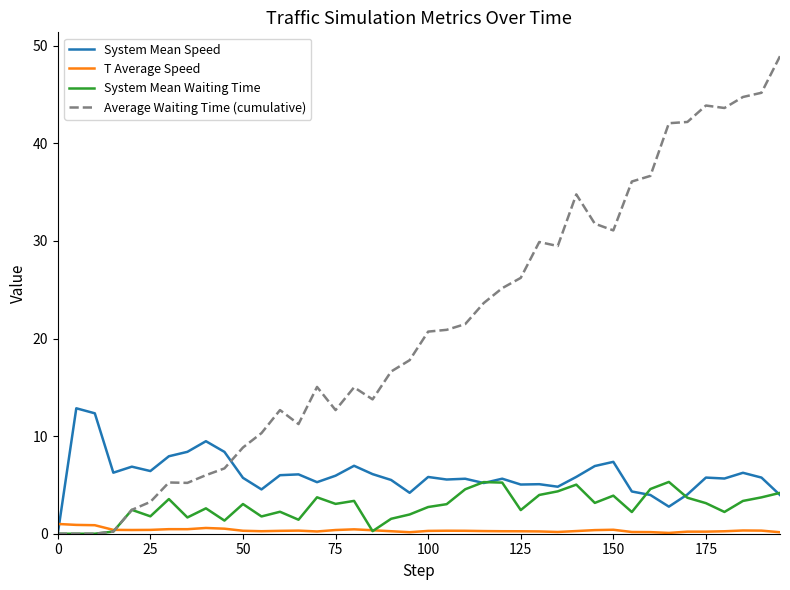

At how many categories does at least one series exceed 37?

7